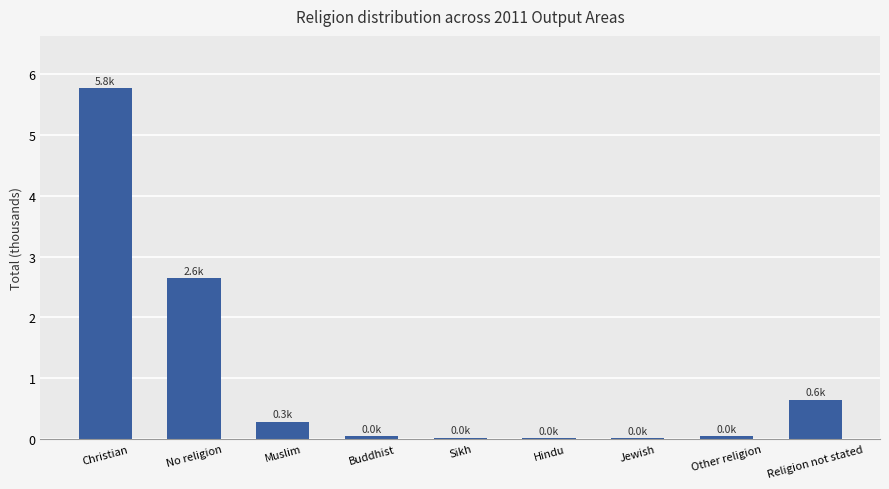

What is the average value?

1.1